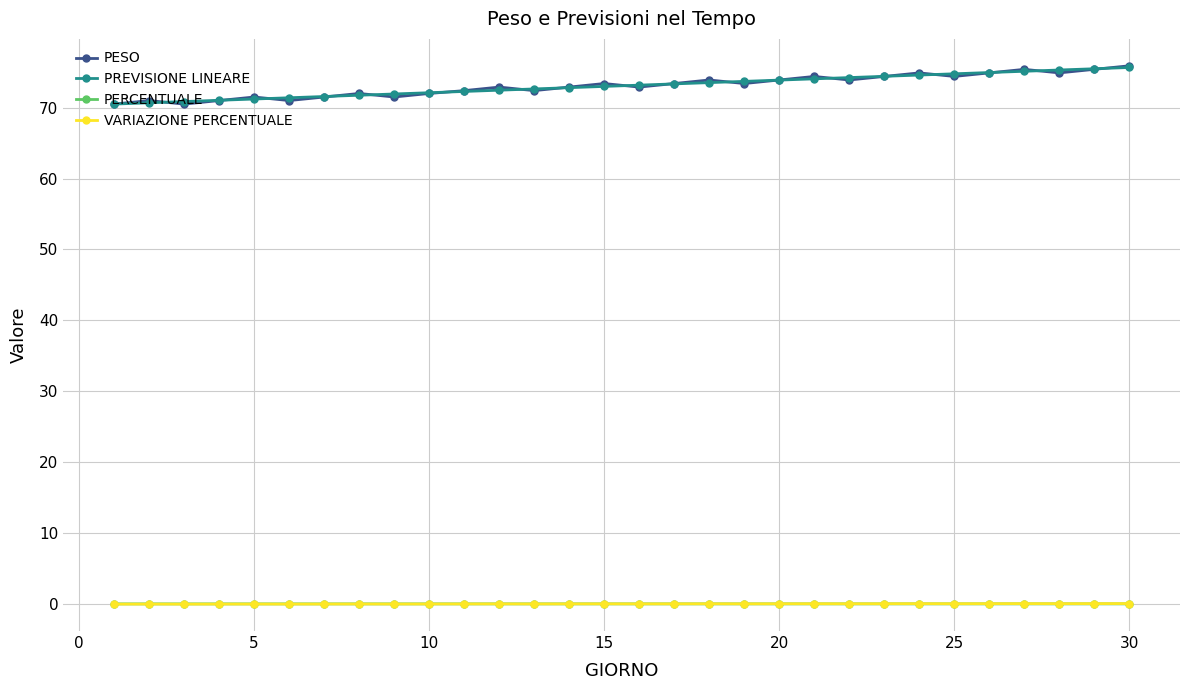

True or false: PREVISIONE LINEARE and PERCENTUALE cross at least once.

False